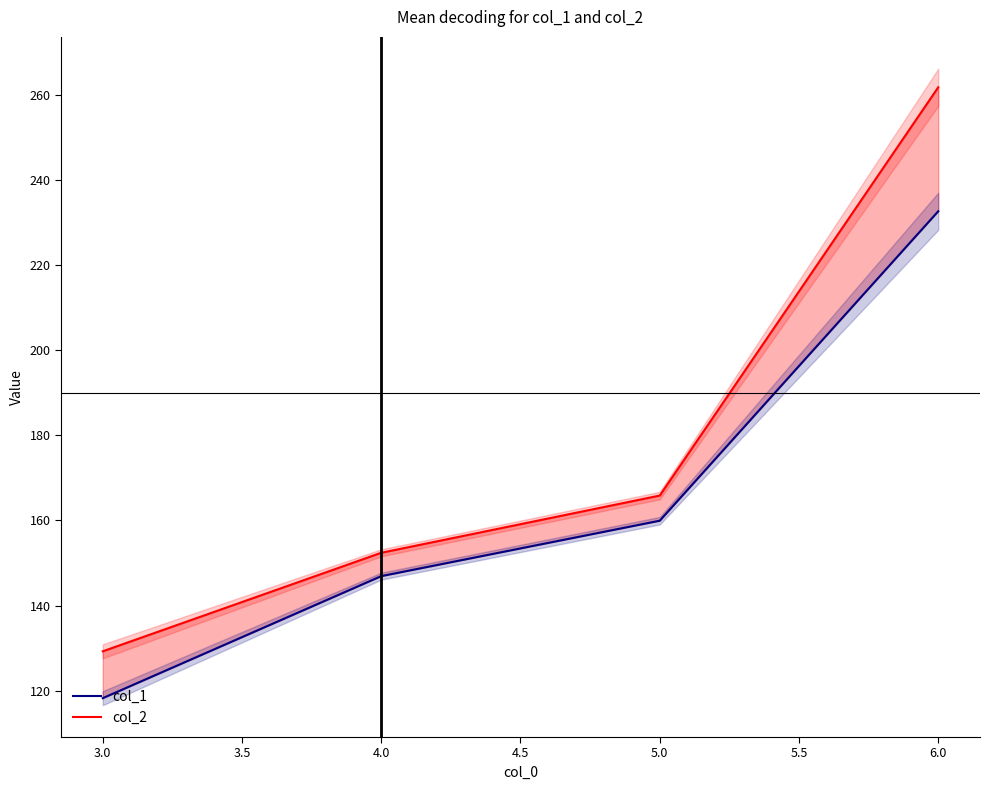

True or false: col_1 has a value of 47.4 at 3.0.

False